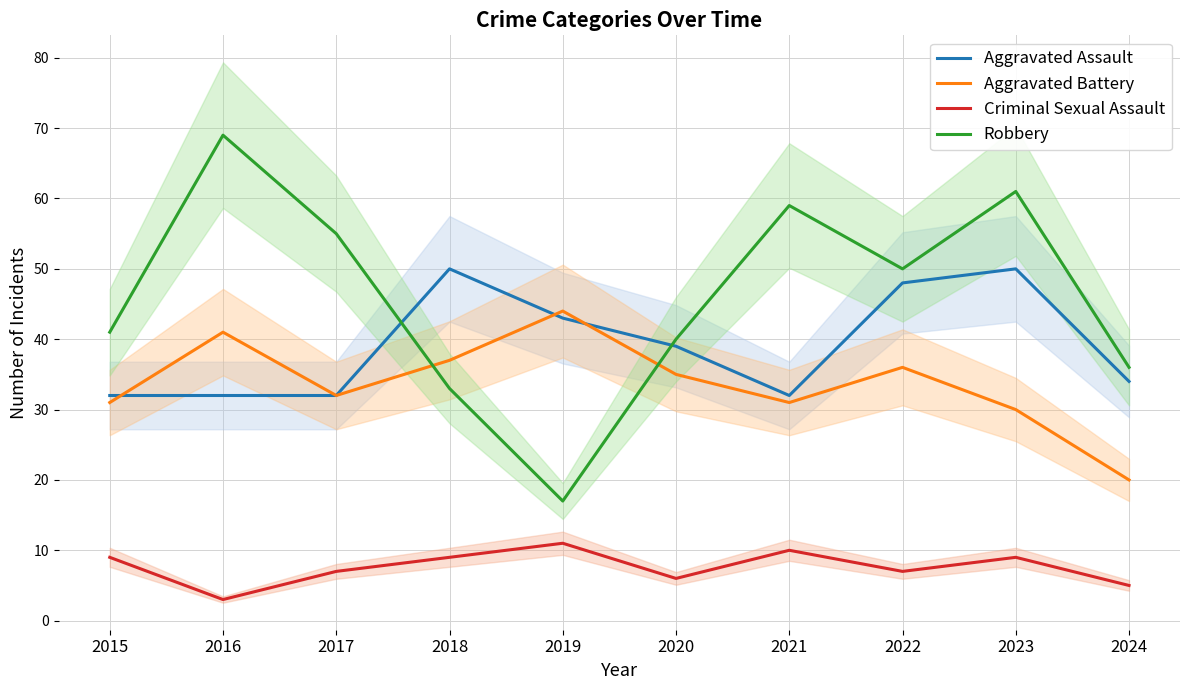

Reading right to left, transcribe all the data shown in this chart.

Aggravated Assault: 2024=34	2023=50	2022=48	2021=32	2020=39	2019=43	2018=50	2017=32	2016=32	2015=32
Aggravated Battery: 2024=20	2023=30	2022=36	2021=31	2020=35	2019=44	2018=37	2017=32	2016=41	2015=31
Criminal Sexual Assault: 2024=5	2023=9	2022=7	2021=10	2020=6	2019=11	2018=9	2017=7	2016=3	2015=9
Robbery: 2024=36	2023=61	2022=50	2021=59	2020=40	2019=17	2018=33	2017=55	2016=69	2015=41